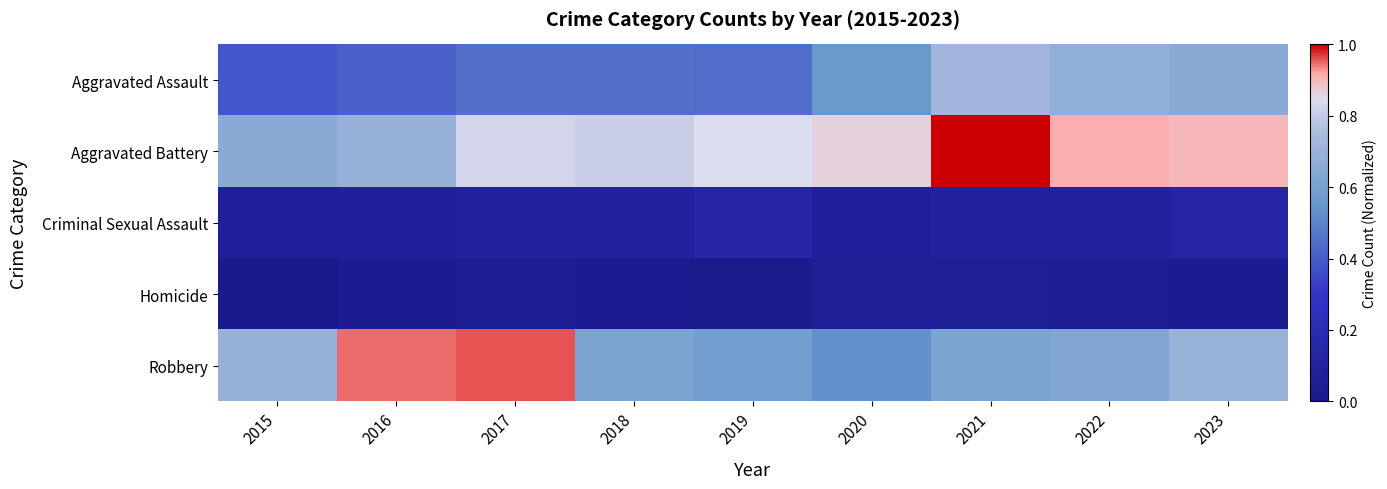

Which series has the largest total across all categories?

Aggravated Battery